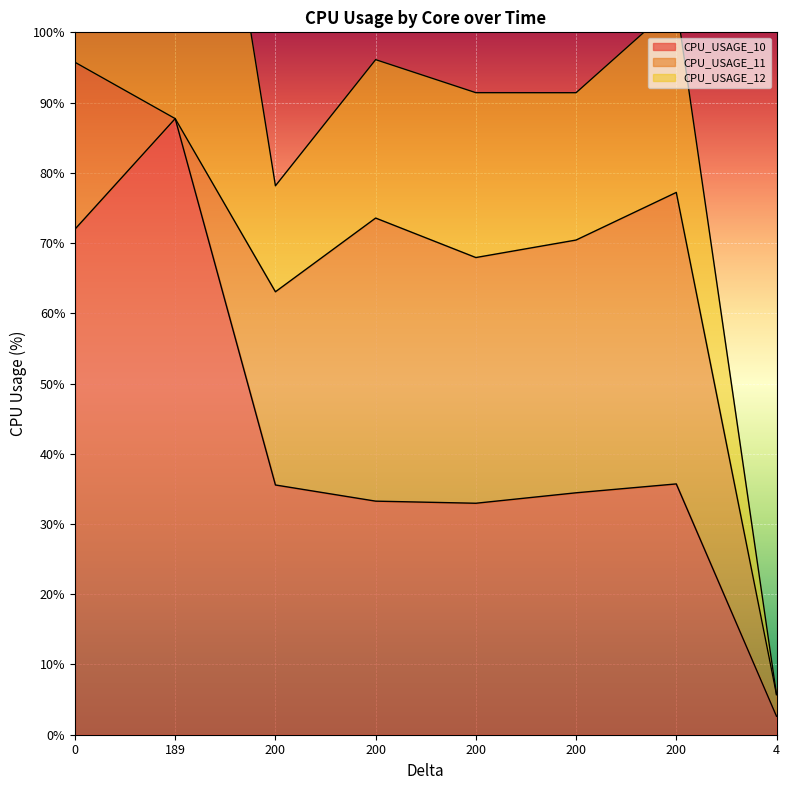

Which category has the highest value across all series?

189